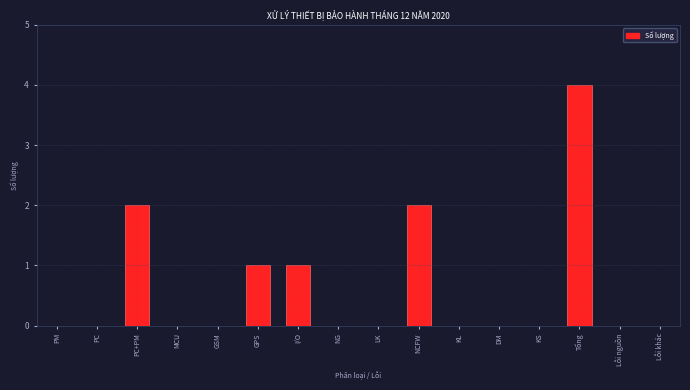

Reading left to right, list all the values displayed in this chart.

PM=0	PC=0	PC+PM=2	MCU=0	GSM=0	GPS=1	I/O=1	NG=0	LK=0	NCFW=2	KL=0	DM=0	KS=0	Tổng=4	Lỗi nguồn=0	Lỗi khác=0